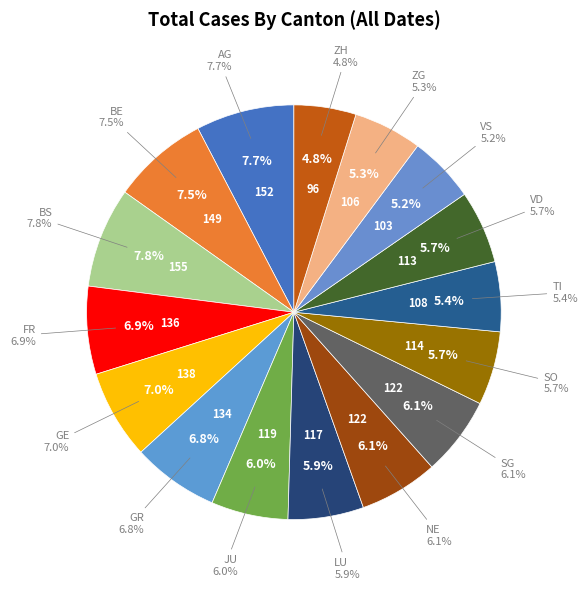

Approximately how many times larger is the value at ZG compared to ZH?

1.1